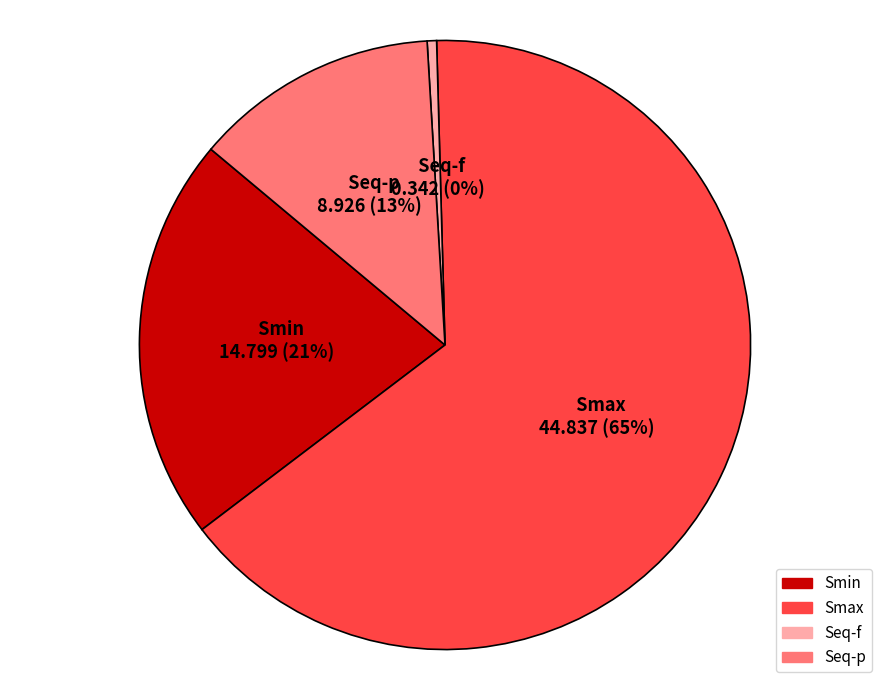

Is it true that Smax is 65% of the pie?

True